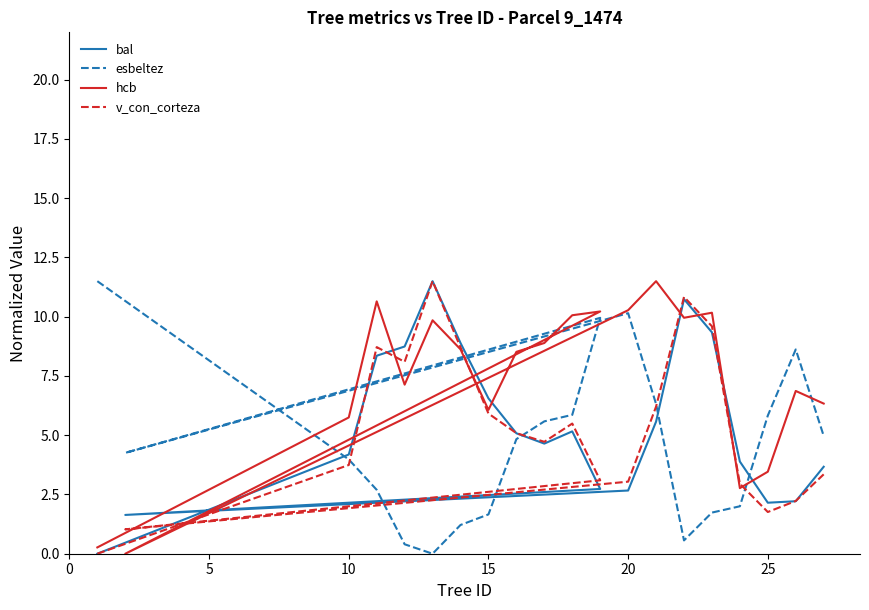

How many lines are shown in the chart?

4